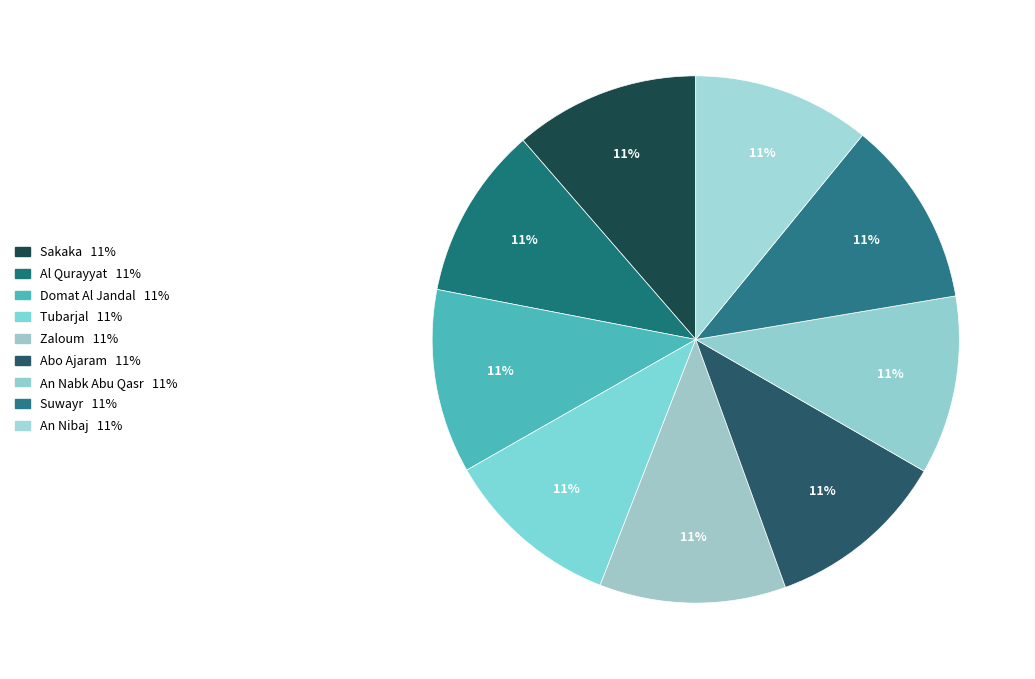

Does An Nabk Abu Qasr account for over 50% of the chart?

No